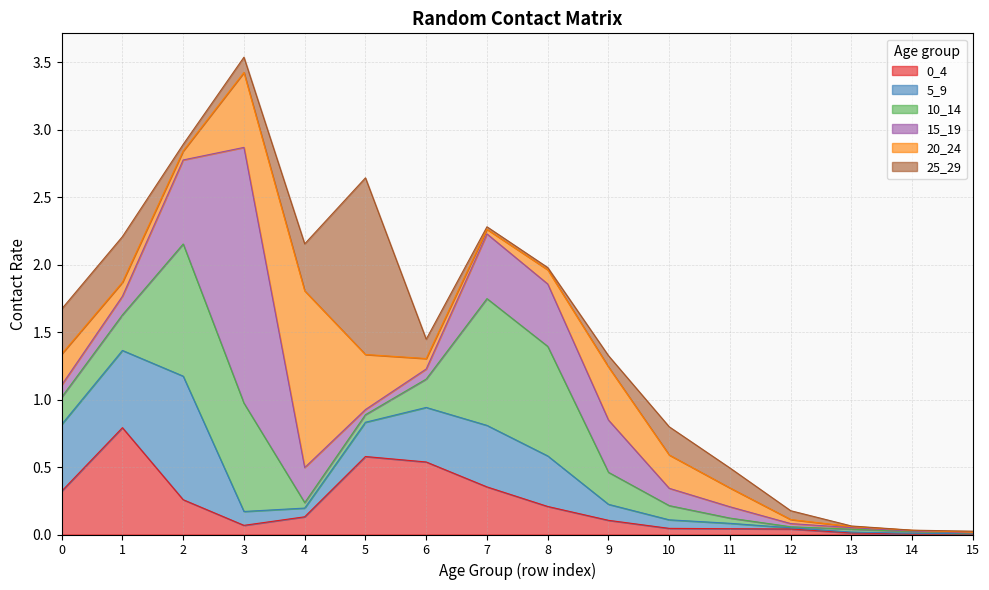

The value of 20_24 at 12 is 0.0. True or false?

True